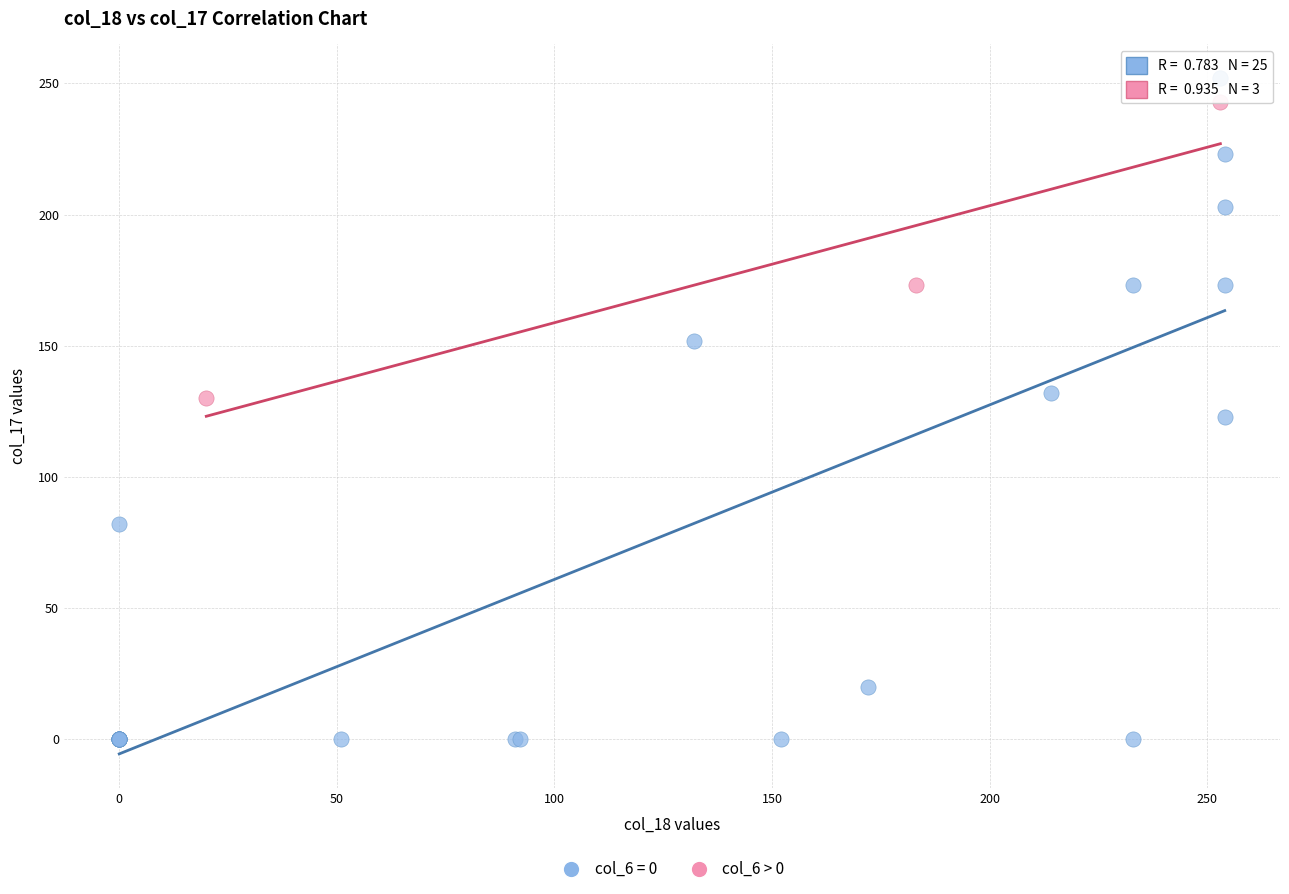

Which series contains the lowest Y value?

col_6 = 0